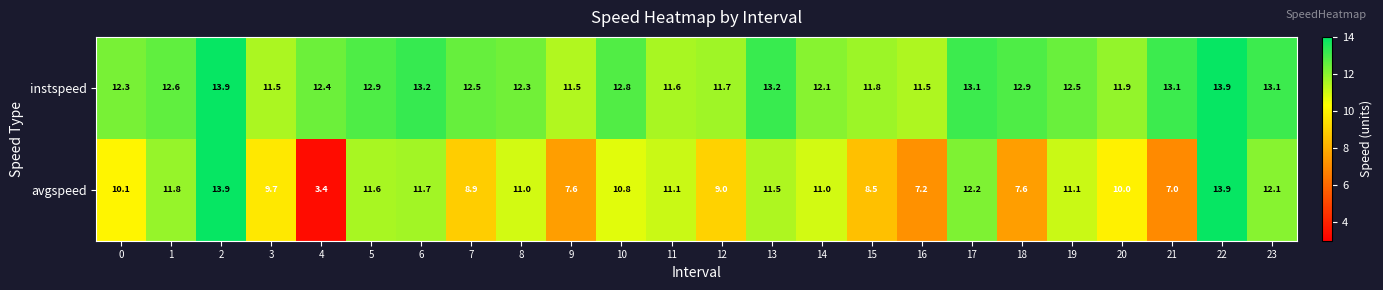

Which series changed the most between 13 and 15?

avgspeed